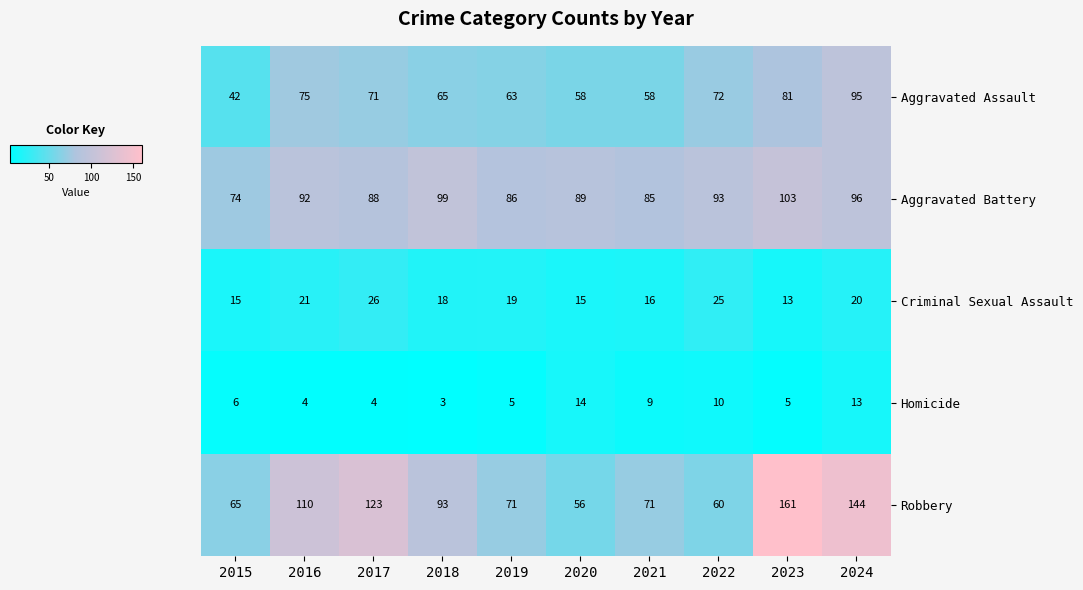

Which series has the largest total across all categories?

Robbery